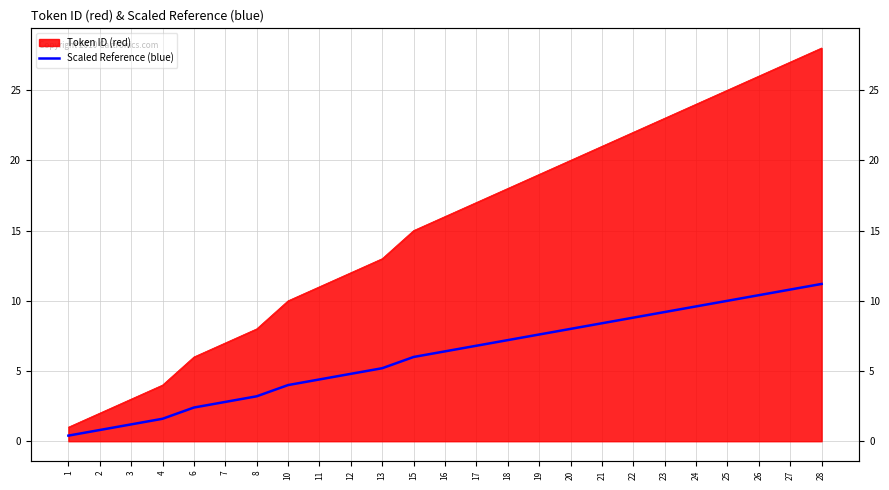

List the labels in order of value, largest first.

28, 27, 26, 25, 24, 23, 22, 21, 20, 19, 18, 17, 16, 15, 13, 12, 11, 10, 8, 7, 6, 4, 3, 2, 1